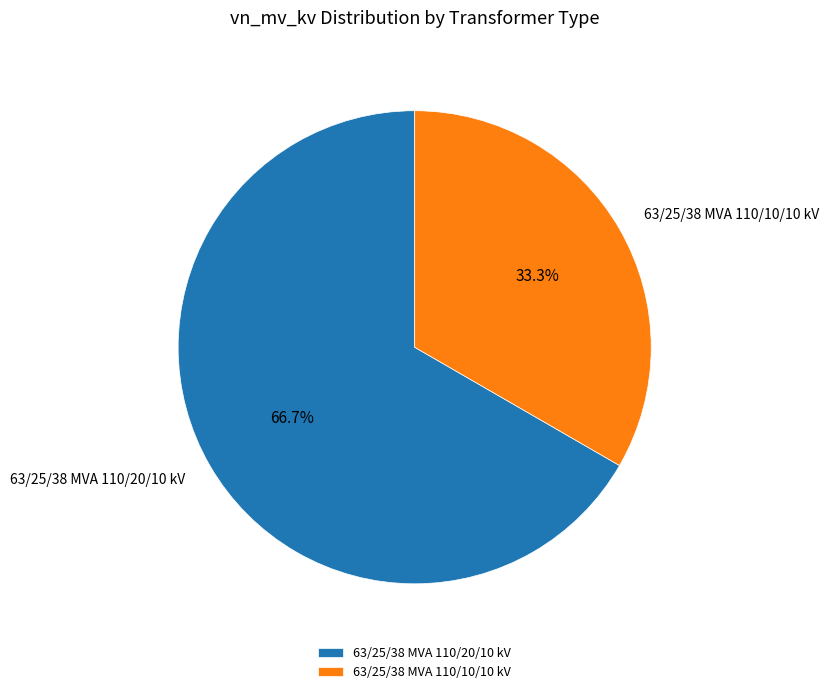

To the nearest percent, what is the average slice percentage?

50%